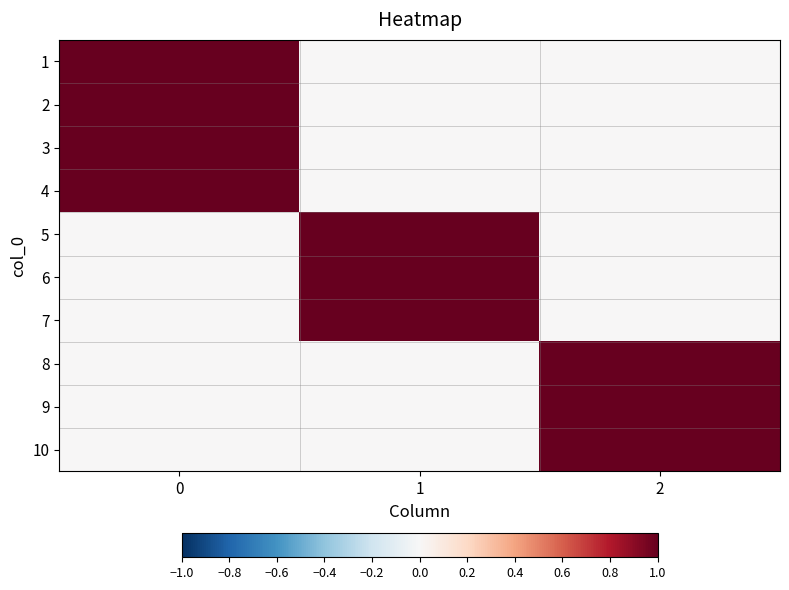

What is the total value across all series at 1?

3